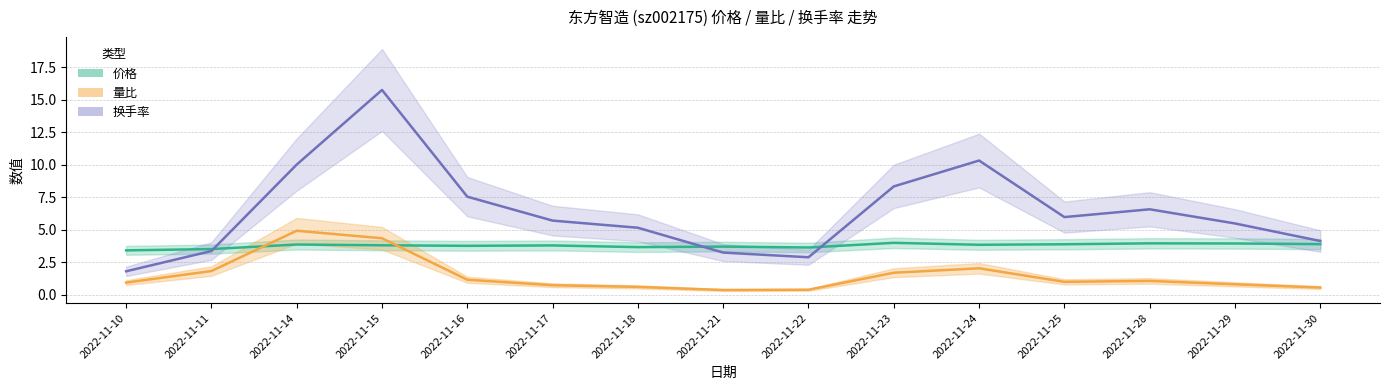

After their last crossing, which series has the higher values: 量比 or 价格?

价格